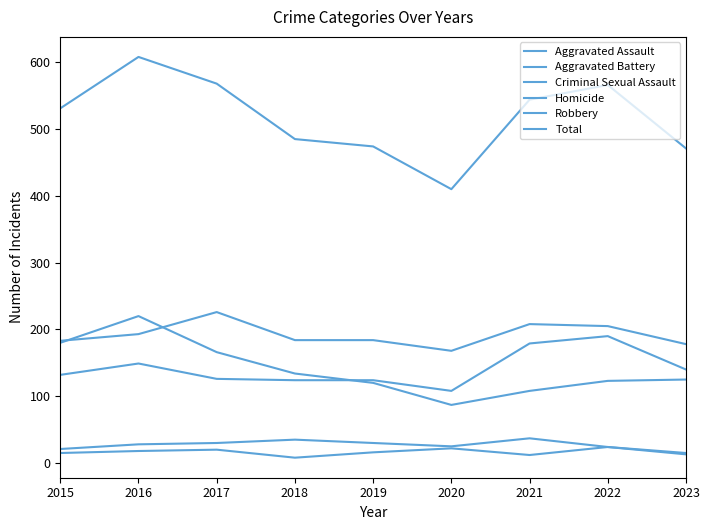

In Aggravated Battery, how many points are lower than both neighbors (excluding endpoints)?

1